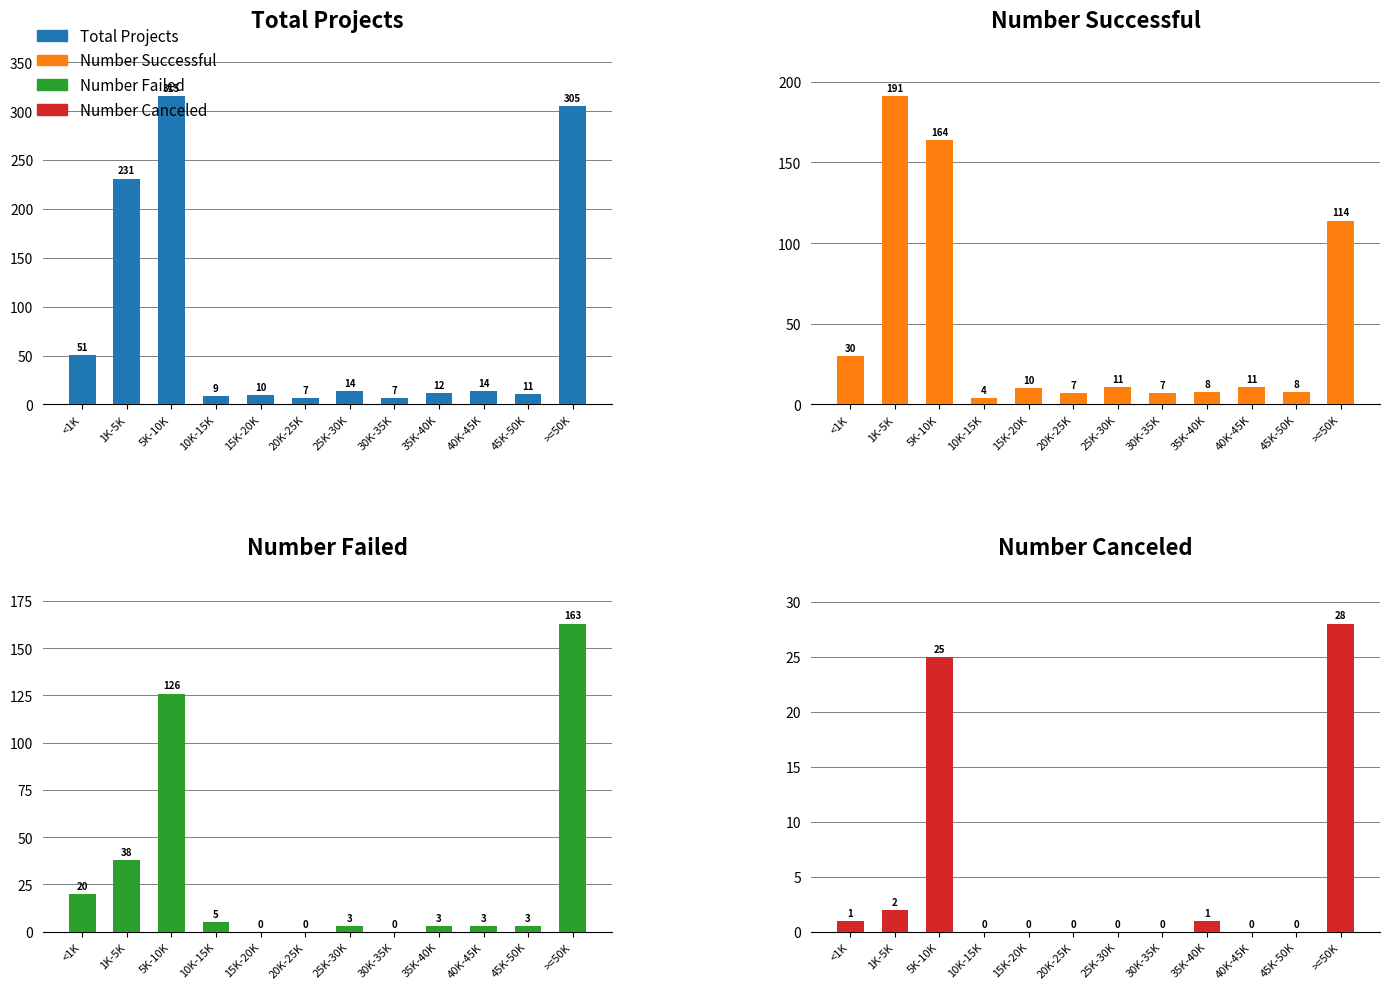

At which label is Number Canceled closest to 14?

5K-10K